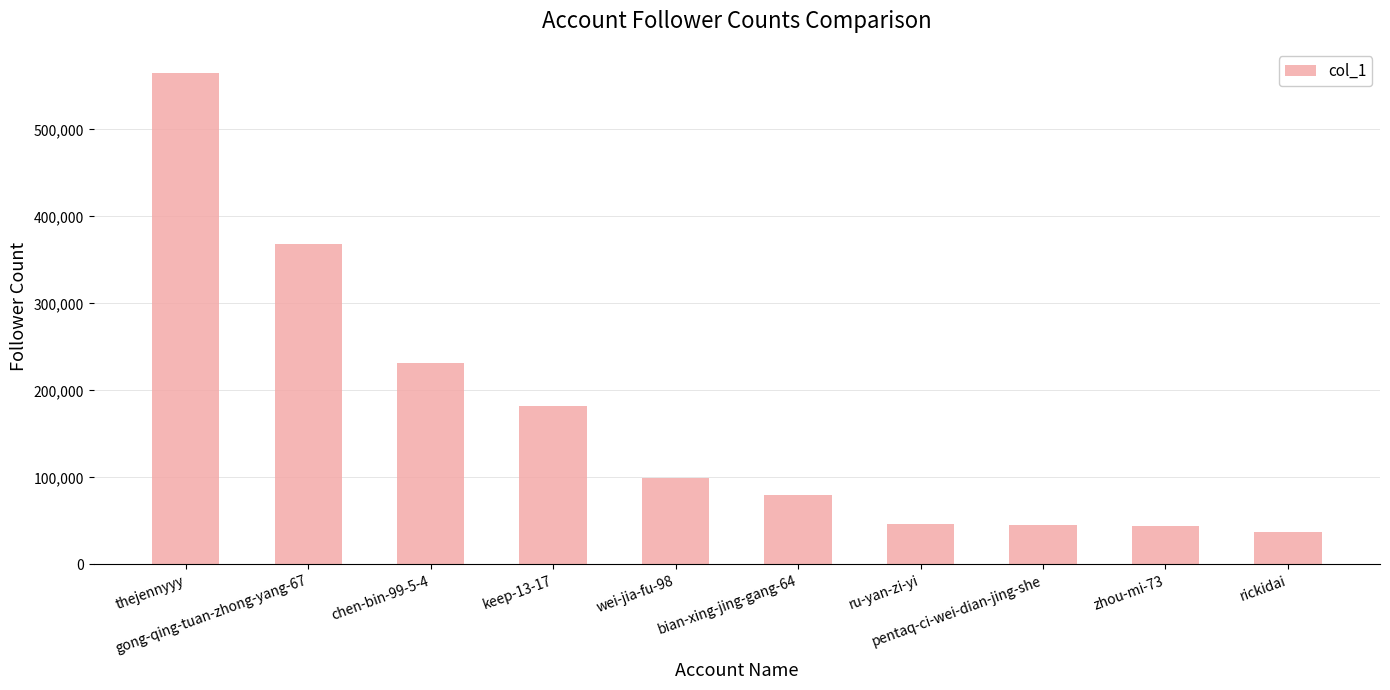

What is the value of the 9th bar from the left?

44616